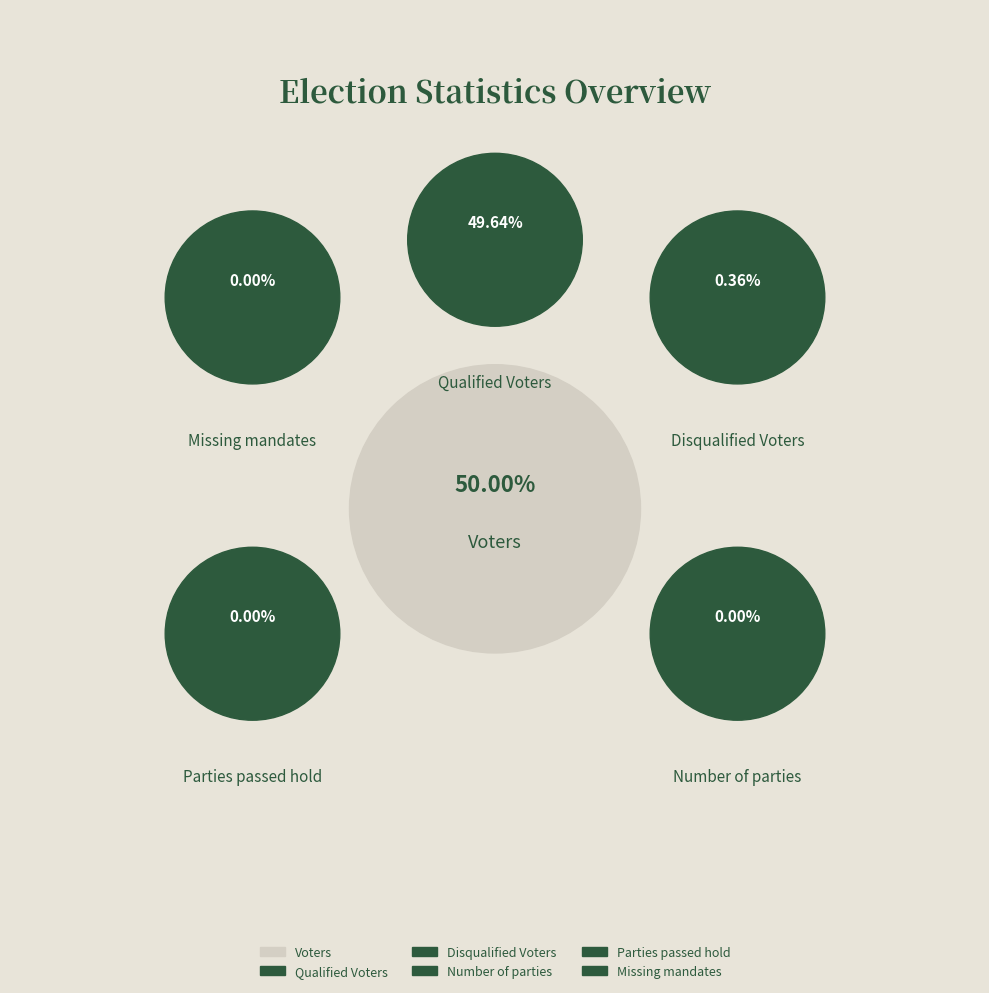

How many segments does this pie chart have?

6